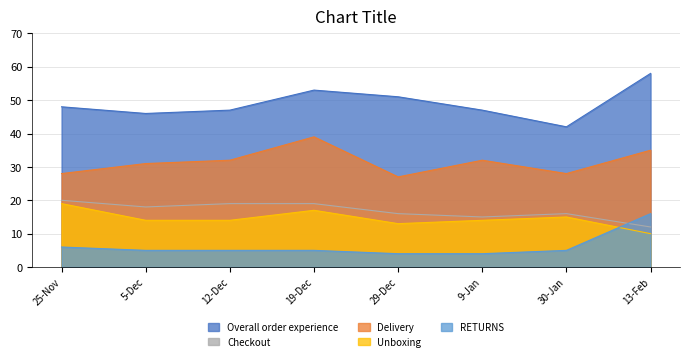

Which series changed the most between 12-Dec and 19-Dec?

Delivery